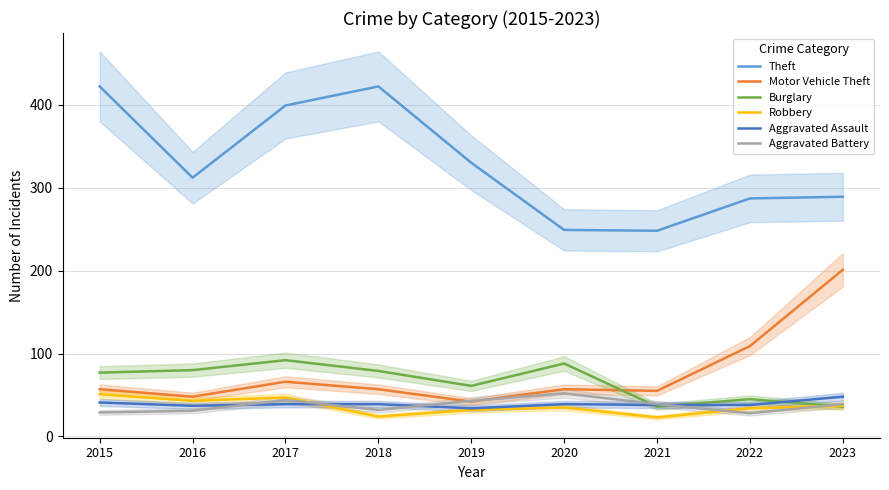

Rank the series by their maximum value, from highest to lowest.

Theft, Motor Vehicle Theft, Burglary, Aggravated Battery, Robbery, Aggravated Assault